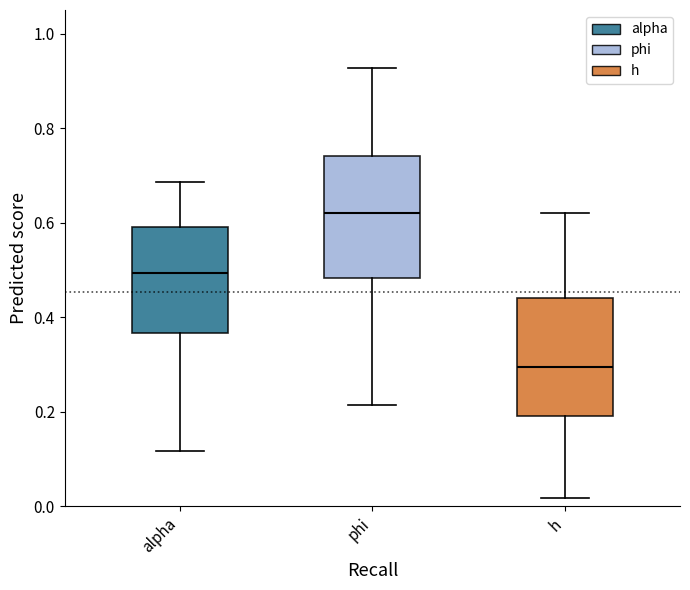

Reading left to right, transcribe this box plot: for each box, give where its median line is, the range the box spans, and where its two whiskers end, as read against the y-axis. The values are not printed on the chart, so give them approximately, as read against the axis.

alpha: median 0.50, box 0.36 to 0.60, whiskers 0.12 to 0.68
phi: median 0.62, box 0.48 to 0.74, whiskers 0.22 to 0.92
h: median 0.30, box 0.20 to 0.44, whiskers 0.02 to 0.62